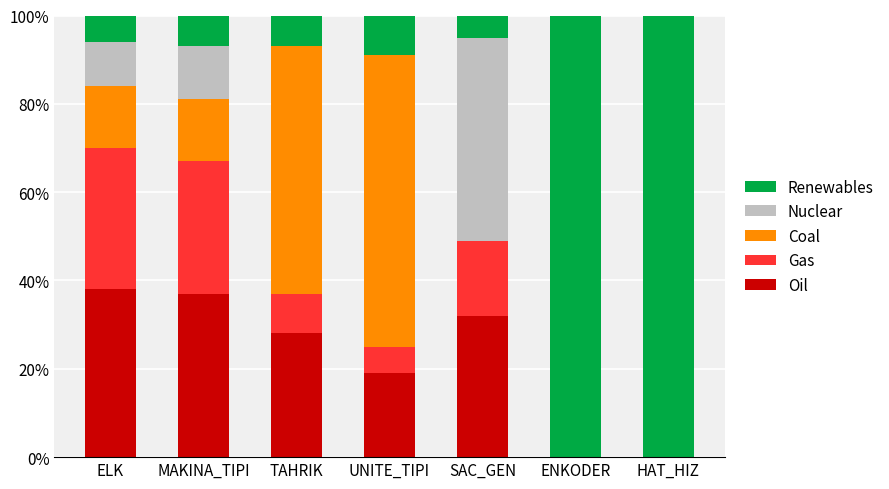

What is the total value across all series at HAT_HIZ?

100.0